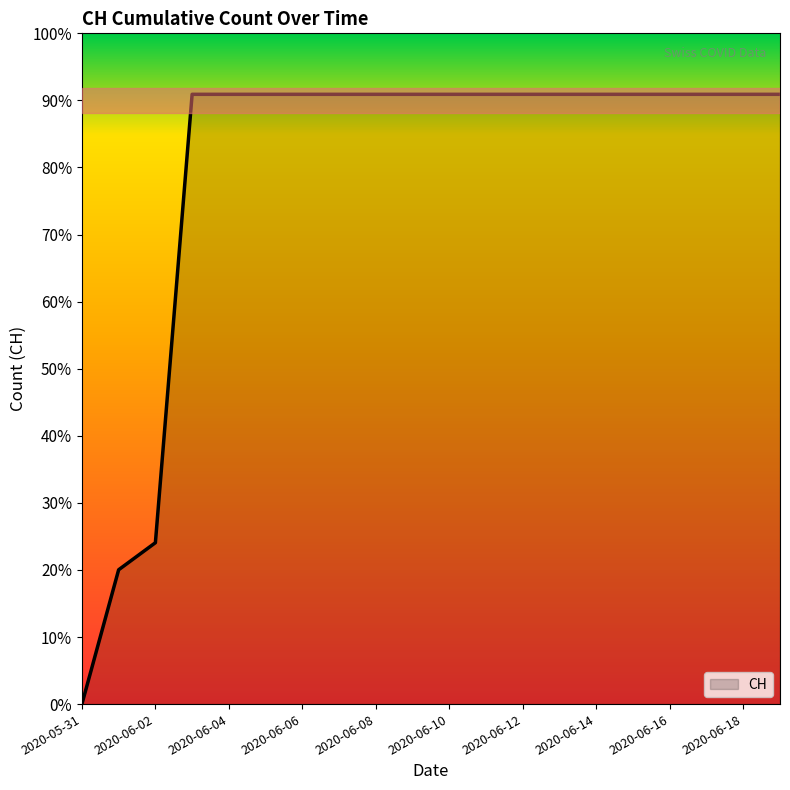

Where is the data nearest to the value 315?

2020-06-02